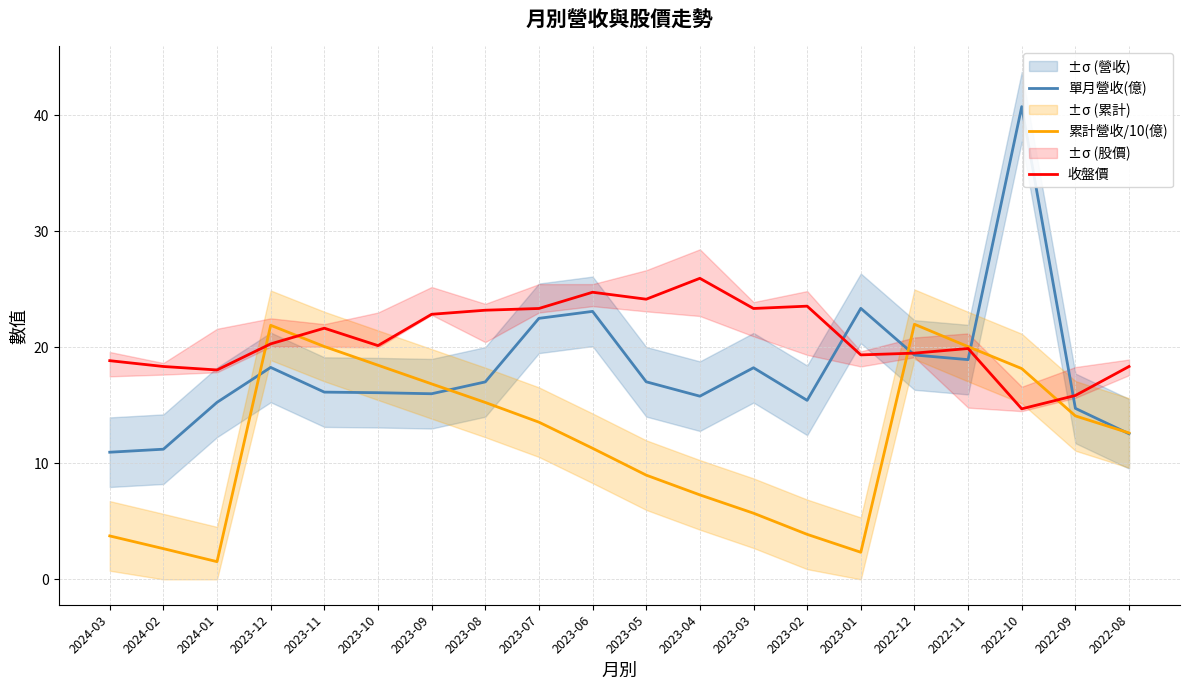

How many series are shown in this chart?

3